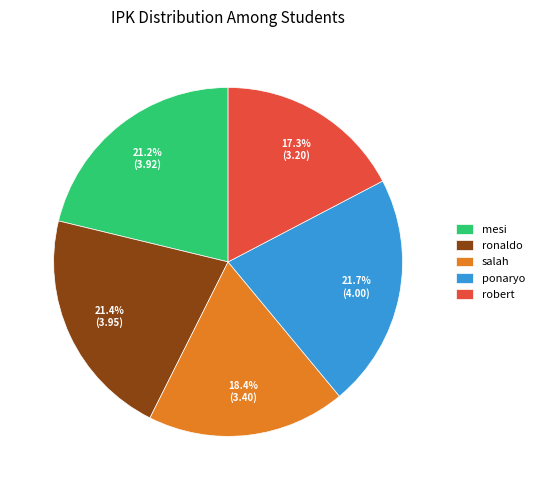

Does mesi account for over 50% of the chart?

No